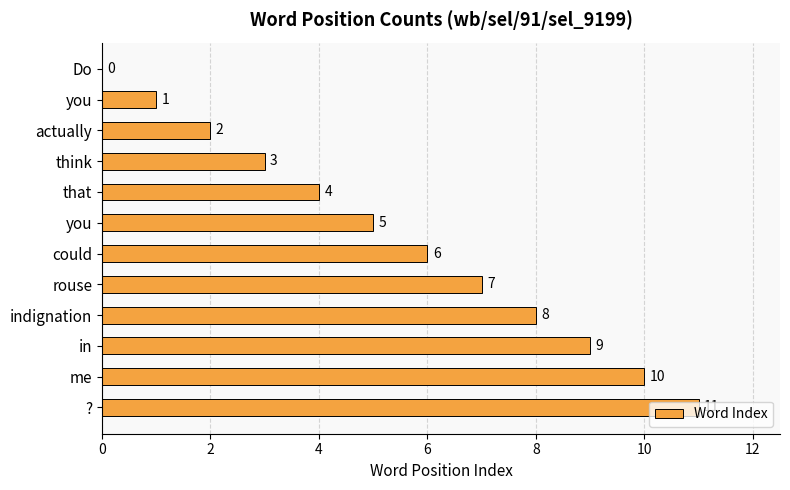

Count the number of data series in this chart.

1